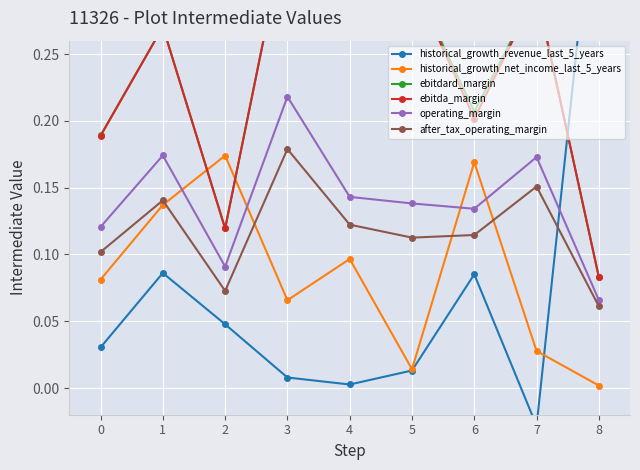

Reading left to right, what are all the values shown in this chart?

historical_growth_revenue_last_5_years: 0=0.0	1=0.1	2=0.0	3=0.0	4=0.0	5=0.0	6=0.1	7=-0.0	8=0.4
historical_growth_net_income_last_5_years: 0=0.1	1=0.1	2=0.2	3=0.1	4=0.1	5=0.0	6=0.2	7=0.0	8=0.0
ebitdard_margin: 0=0.2	1=0.3	2=0.1	3=0.3	4=0.3	5=0.3	6=0.2	7=0.3	8=0.1
ebitda_margin: 0=0.2	1=0.3	2=0.1	3=0.3	4=0.3	5=0.3	6=0.2	7=0.3	8=0.1
operating_margin: 0=0.1	1=0.2	2=0.1	3=0.2	4=0.1	5=0.1	6=0.1	7=0.2	8=0.1
after_tax_operating_margin: 0=0.1	1=0.1	2=0.1	3=0.2	4=0.1	5=0.1	6=0.1	7=0.2	8=0.1